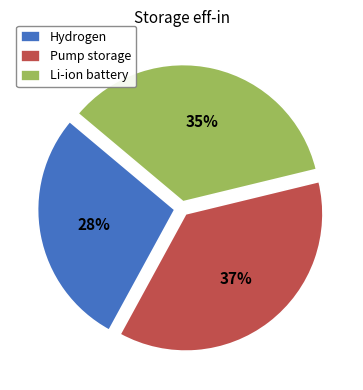

To the nearest percent, what is the combined percentage of Li-ion battery and Pump storage?

72%